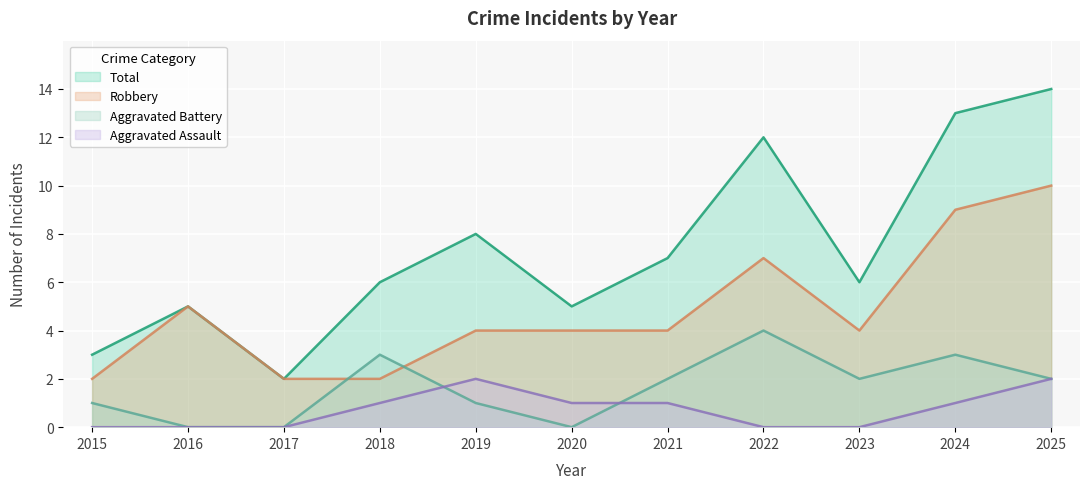

Does the chart display data point markers on the line(s)?

No